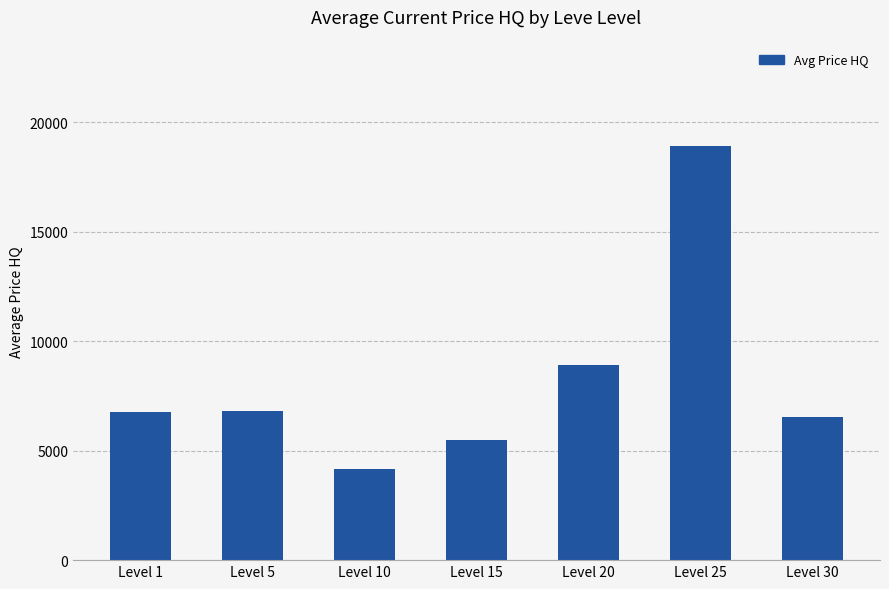

What is the value of the 5th bar from the left?

8912.2